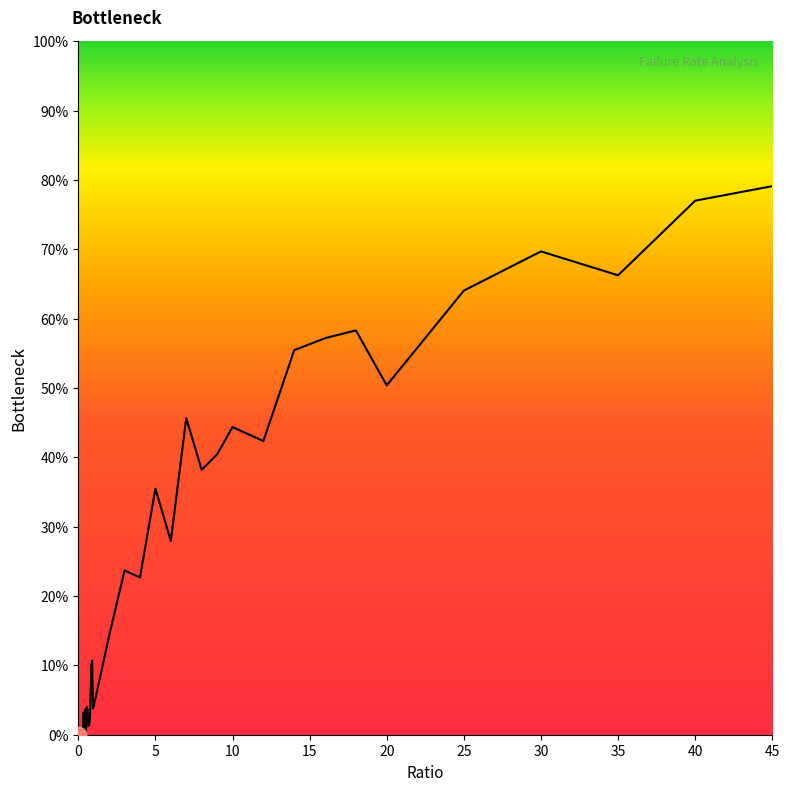

How many points are lower than both their immediate neighbors (excluding endpoints)?

11